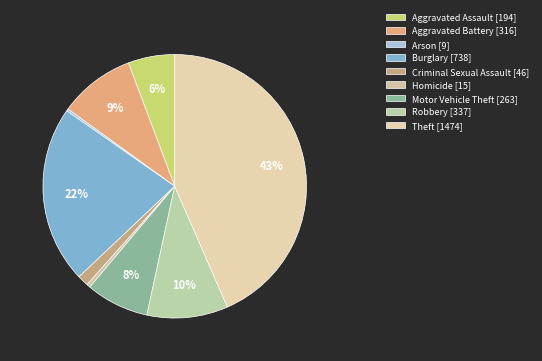

Which category has the smallest portion of the pie?

Arson